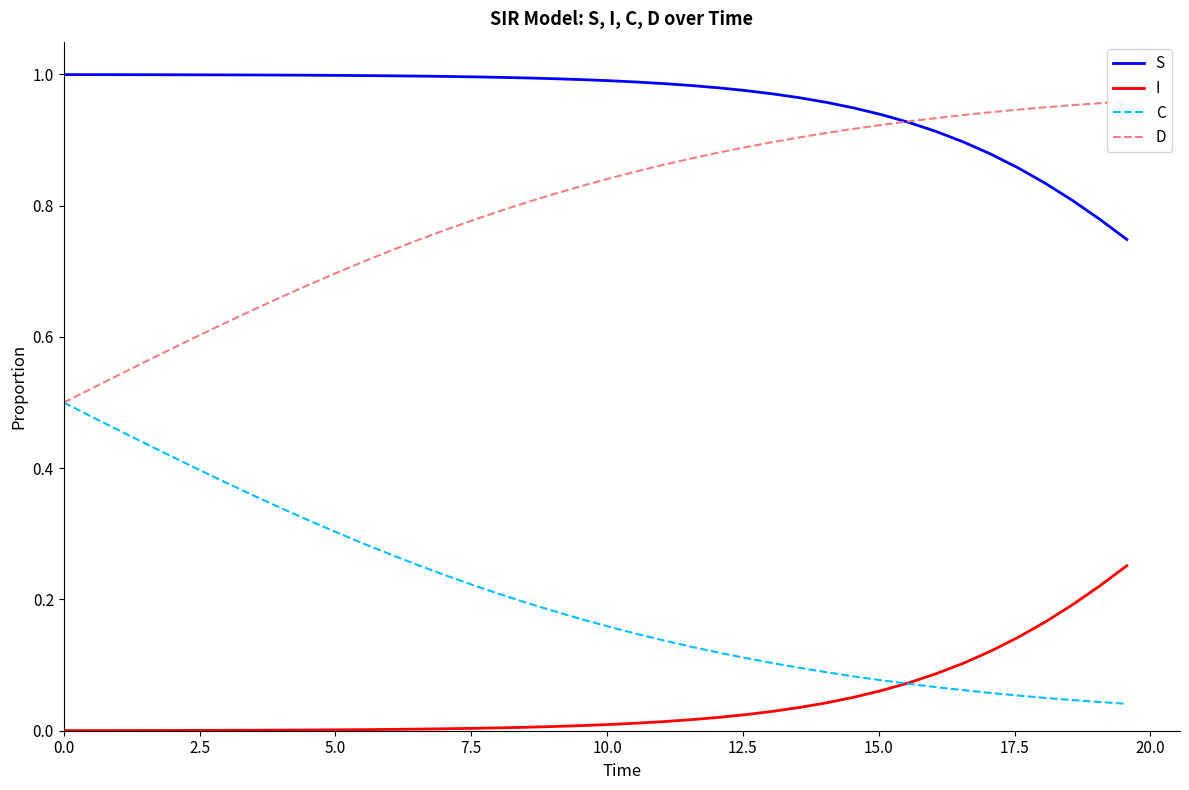

Reading left to right, extract all data points from this chart.

S: 1.0	1.0	1.0	1.0	1.0	1.0	1.0	1.0	1.0	1.0	1.0	1.0	1.0	1.0	1.0	1.0	1.0	1.0	1.0	1.0	1.0	1.0	1.0	1.0	1.0	1.0	1.0	1.0	1.0	0.9	0.9	0.9	0.9	0.9	0.9	0.9	0.8	0.8	0.8	0.7
I: 0.0	0.0	0.0	0.0	0.0	0.0	0.0	0.0	0.0	0.0	0.0	0.0	0.0	0.0	0.0	0.0	0.0	0.0	0.0	0.0	0.0	0.0	0.0	0.0	0.0	0.0	0.0	0.0	0.0	0.1	0.1	0.1	0.1	0.1	0.1	0.1	0.2	0.2	0.2	0.3
C: 0.5	0.5	0.5	0.4	0.4	0.4	0.4	0.4	0.3	0.3	0.3	0.3	0.3	0.3	0.2	0.2	0.2	0.2	0.2	0.2	0.2	0.1	0.1	0.1	0.1	0.1	0.1	0.1	0.1	0.1	0.1	0.1	0.1	0.1	0.1	0.1	0.1	0.0	0.0	0.0
D: 0.5	0.5	0.5	0.6	0.6	0.6	0.6	0.6	0.7	0.7	0.7	0.7	0.7	0.7	0.8	0.8	0.8	0.8	0.8	0.8	0.8	0.9	0.9	0.9	0.9	0.9	0.9	0.9	0.9	0.9	0.9	0.9	0.9	0.9	0.9	0.9	0.9	1.0	1.0	1.0